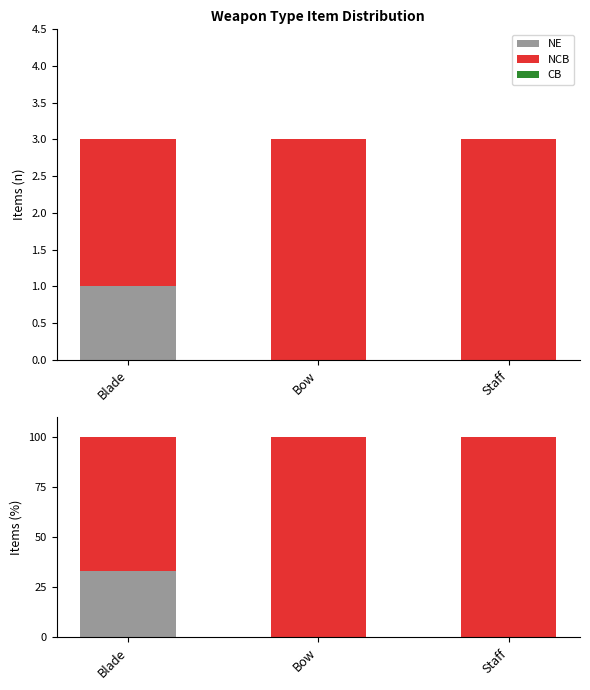

At which label does CB reach its peak?

Blade